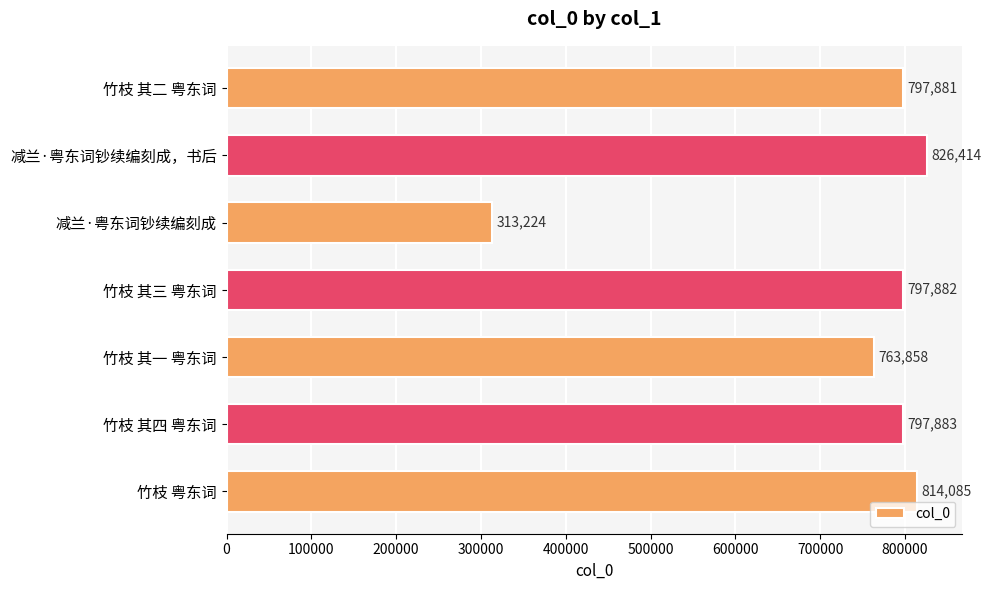

The chart shows a value of 421284 at 减兰·粤东词钞续编刻成，书后. True or false?

False